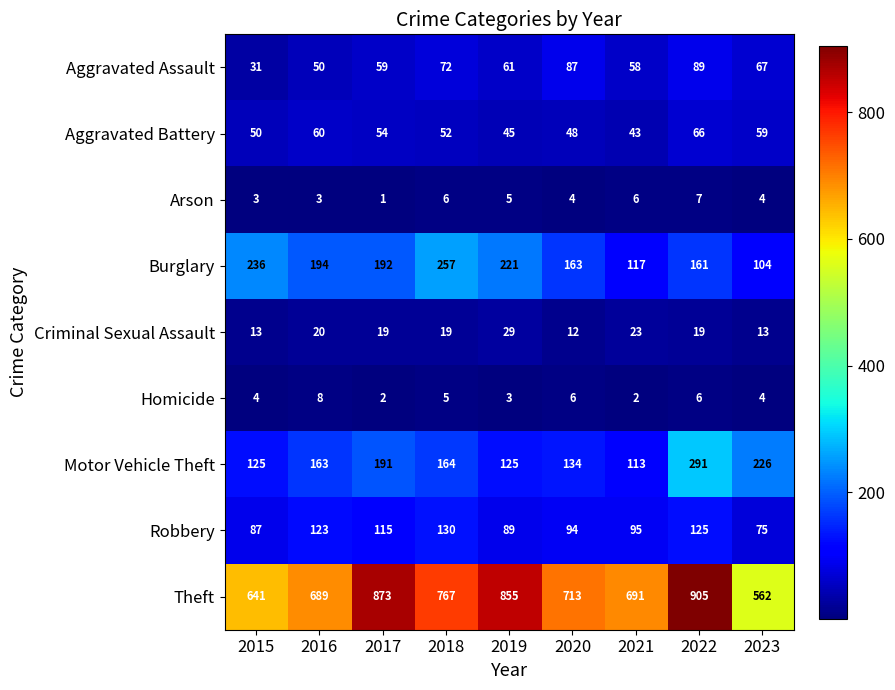

What is the spread (max minus min) of values at 2023?

558